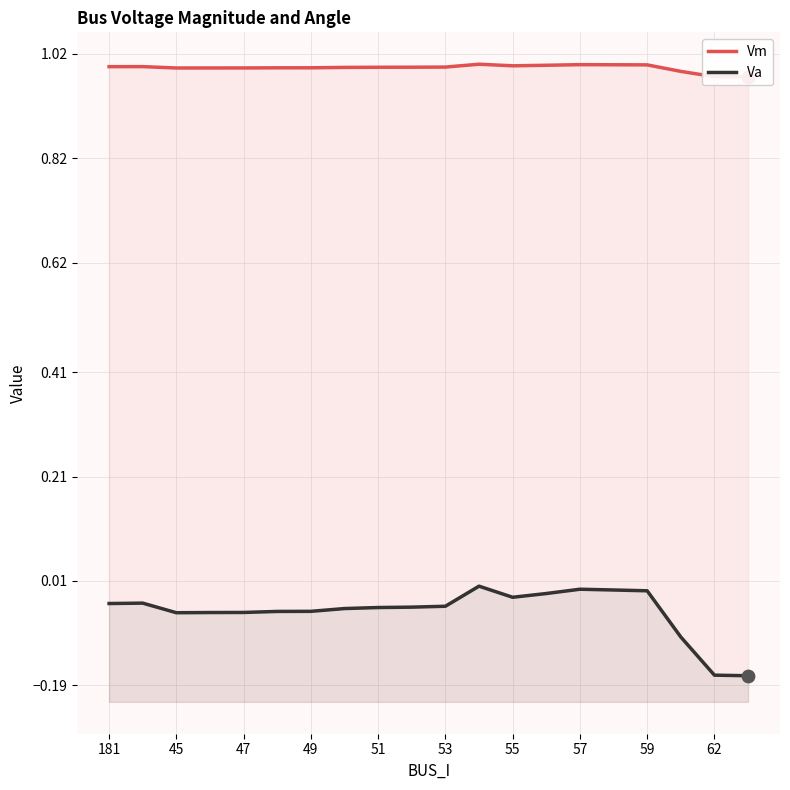

What are all the series names shown in the legend?

Vm, Va